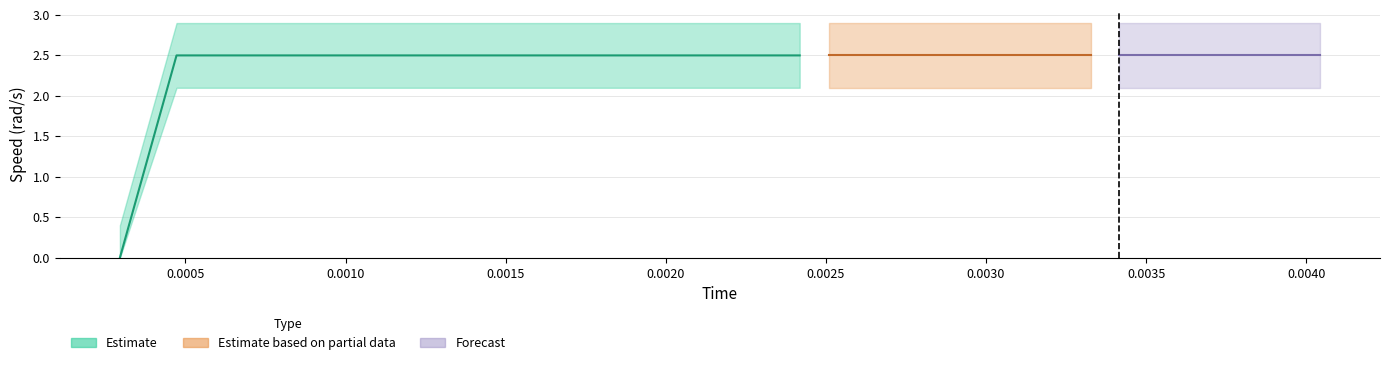

True or false: time and mass cross at least once.

False